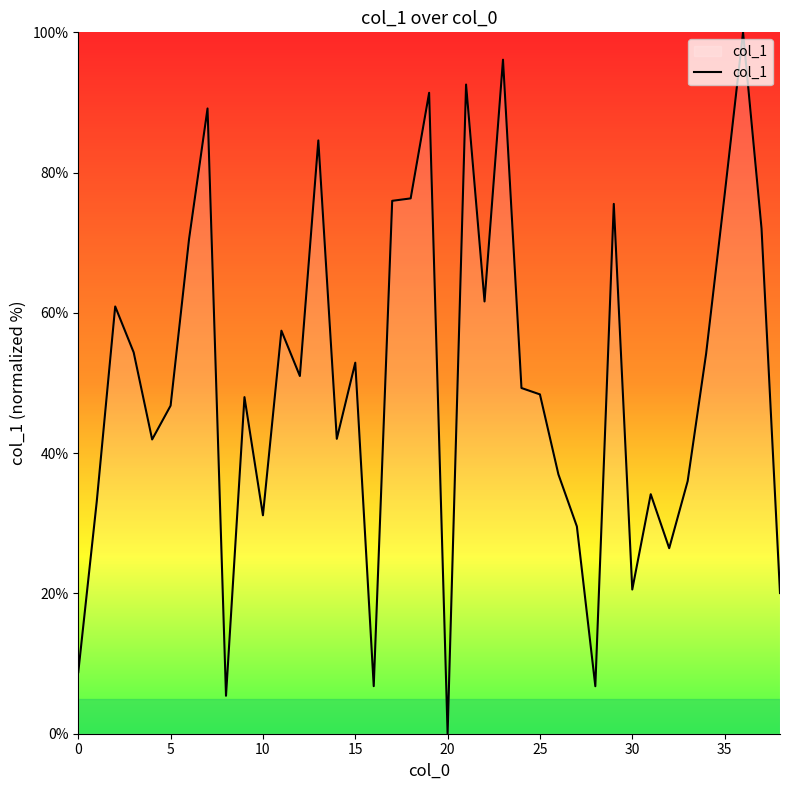

What is the greatest value displayed?

100.0